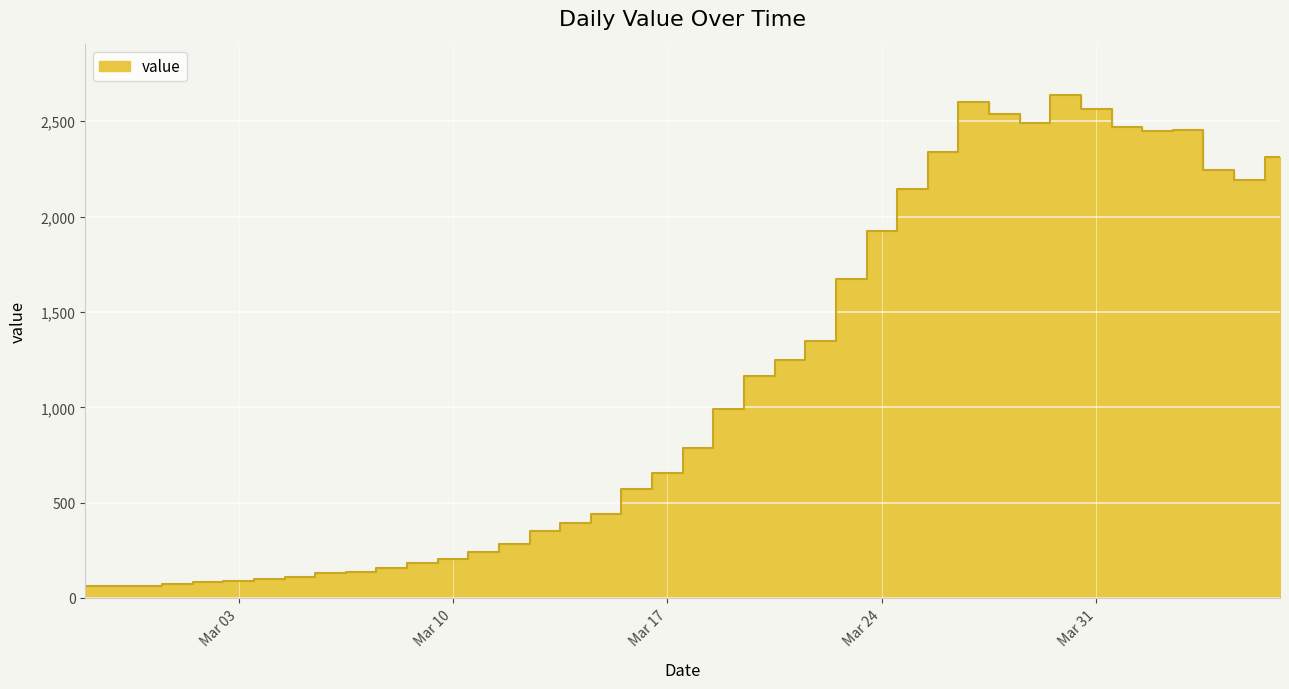

What is the value of the 15th point from the left?

283